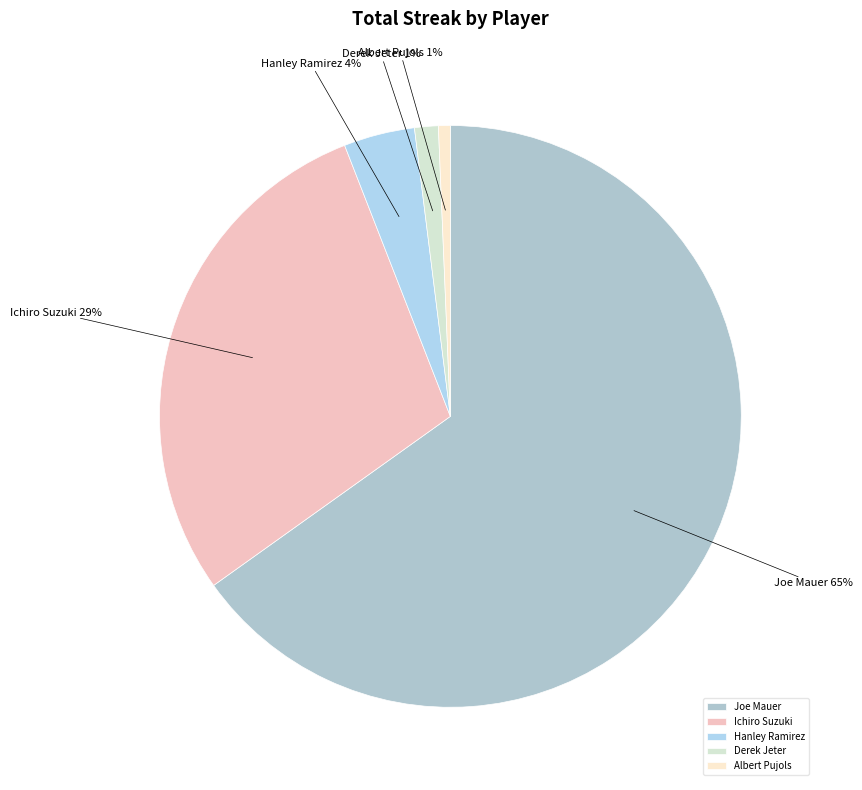

What percentage is the Derek Jeter slice, to the nearest percent?

1%